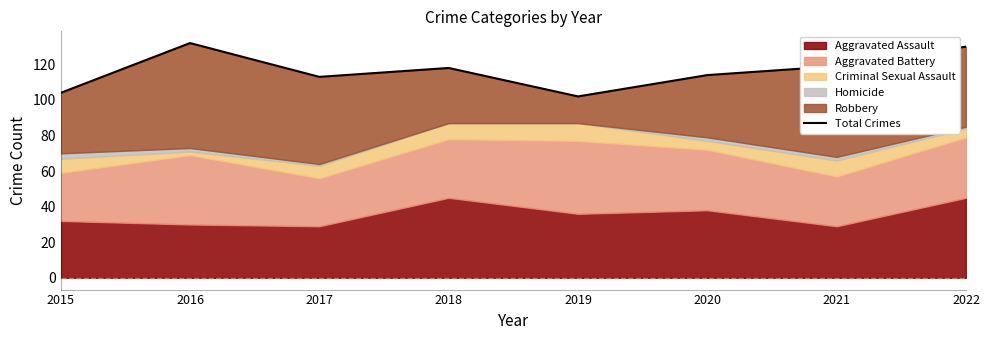

Which has a higher value, 2018 or 2020?

2018